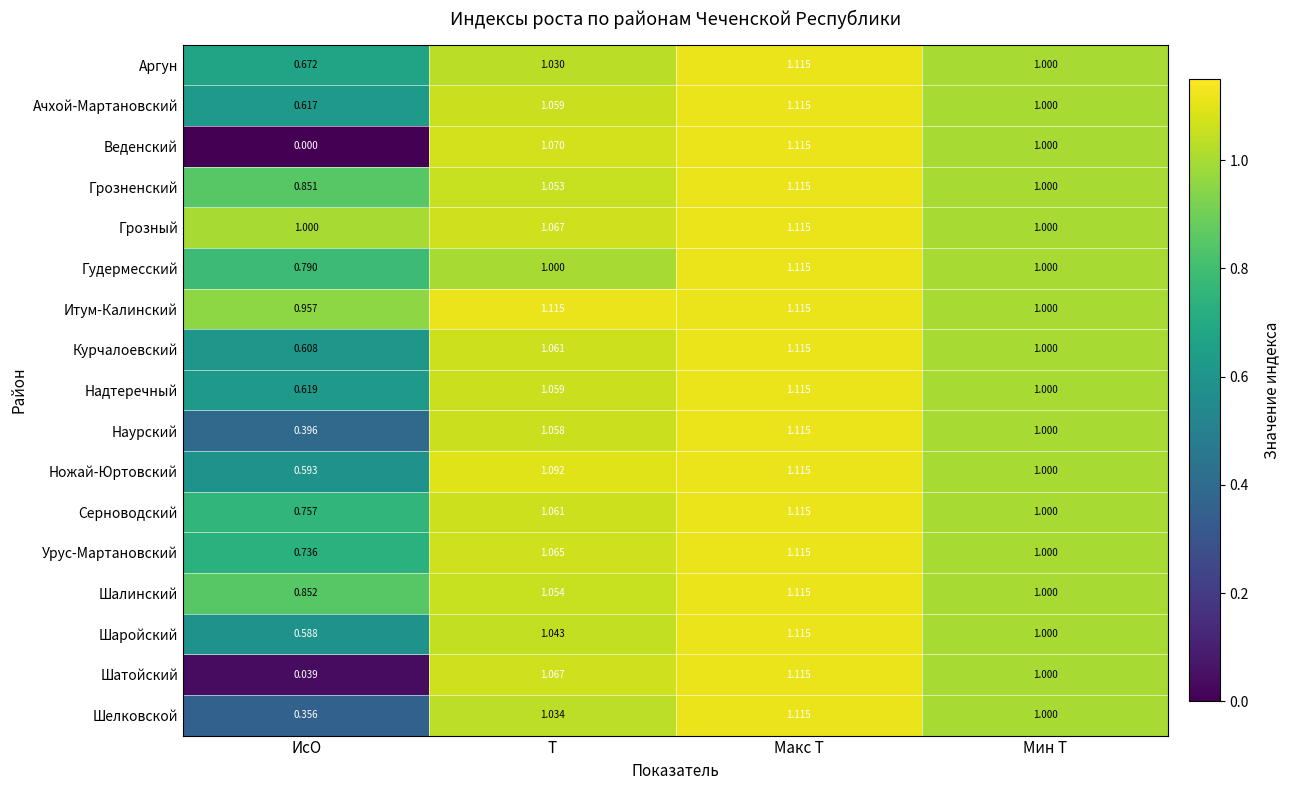

Rank the categories by Ножай-Юртовский value from lowest to highest.

ИсО, Мин Т, Т, Макс Т